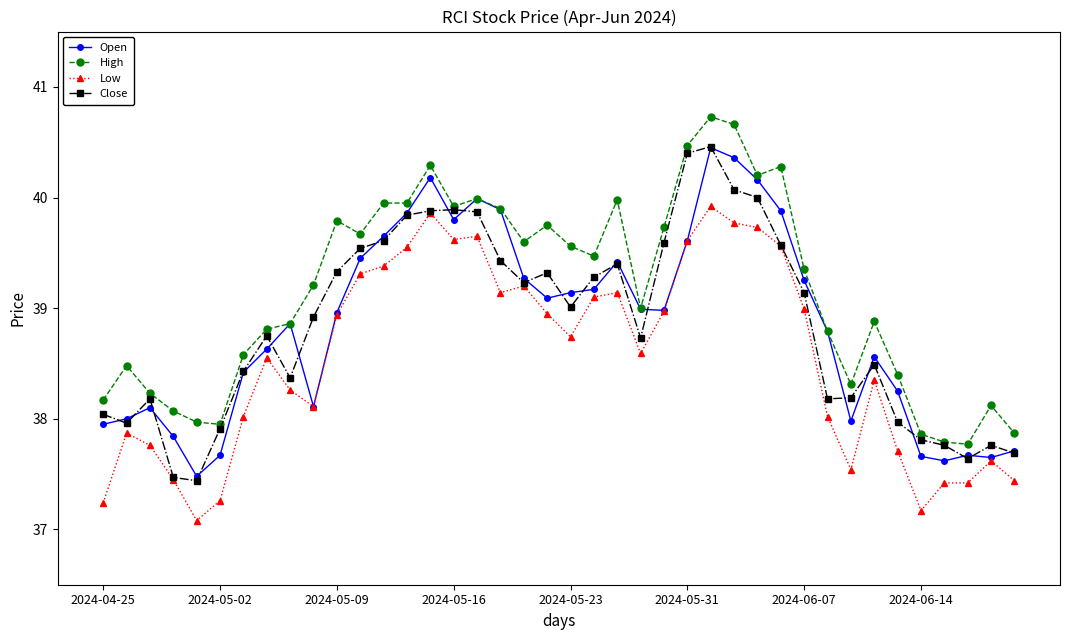

True or false: Close has more than 0 interior local peaks.

True